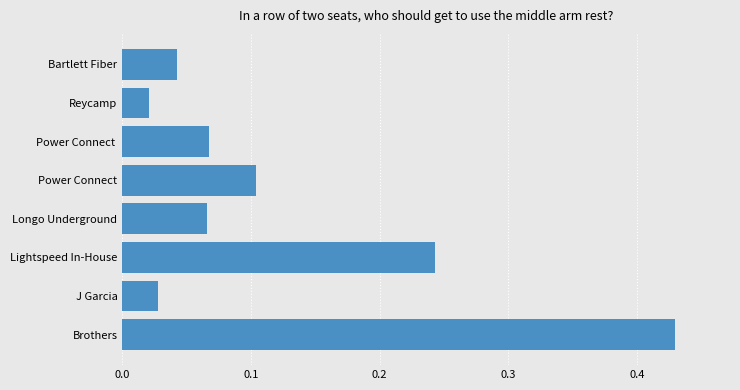

What is the change in value from Brothers to Bartlett Fiber?

-0.4